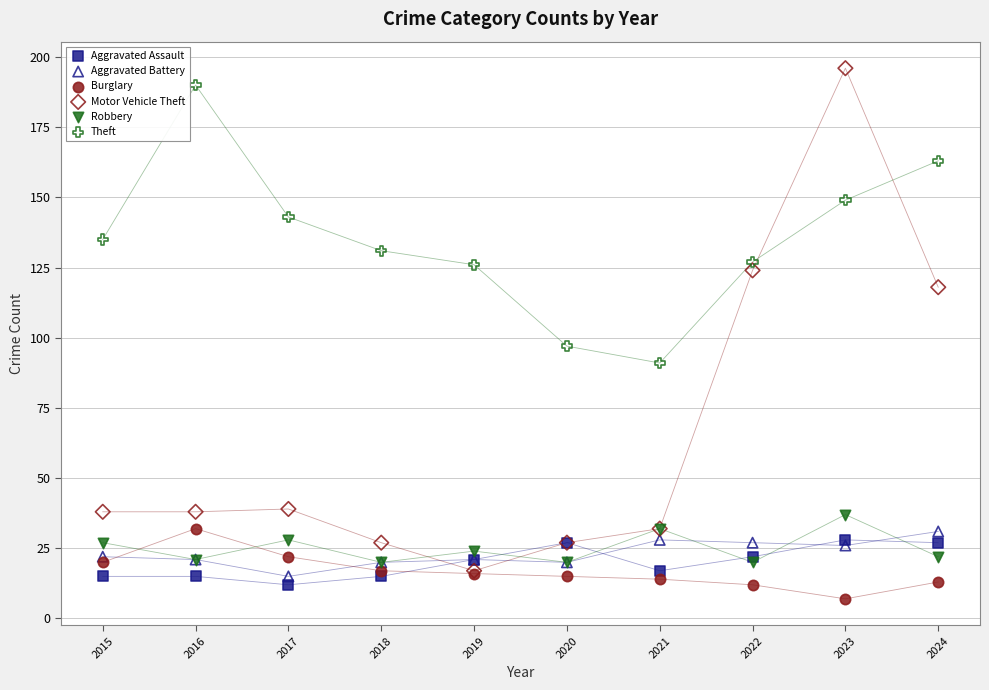

In the Motor Vehicle Theft series, what Y value is closest to 106?

118